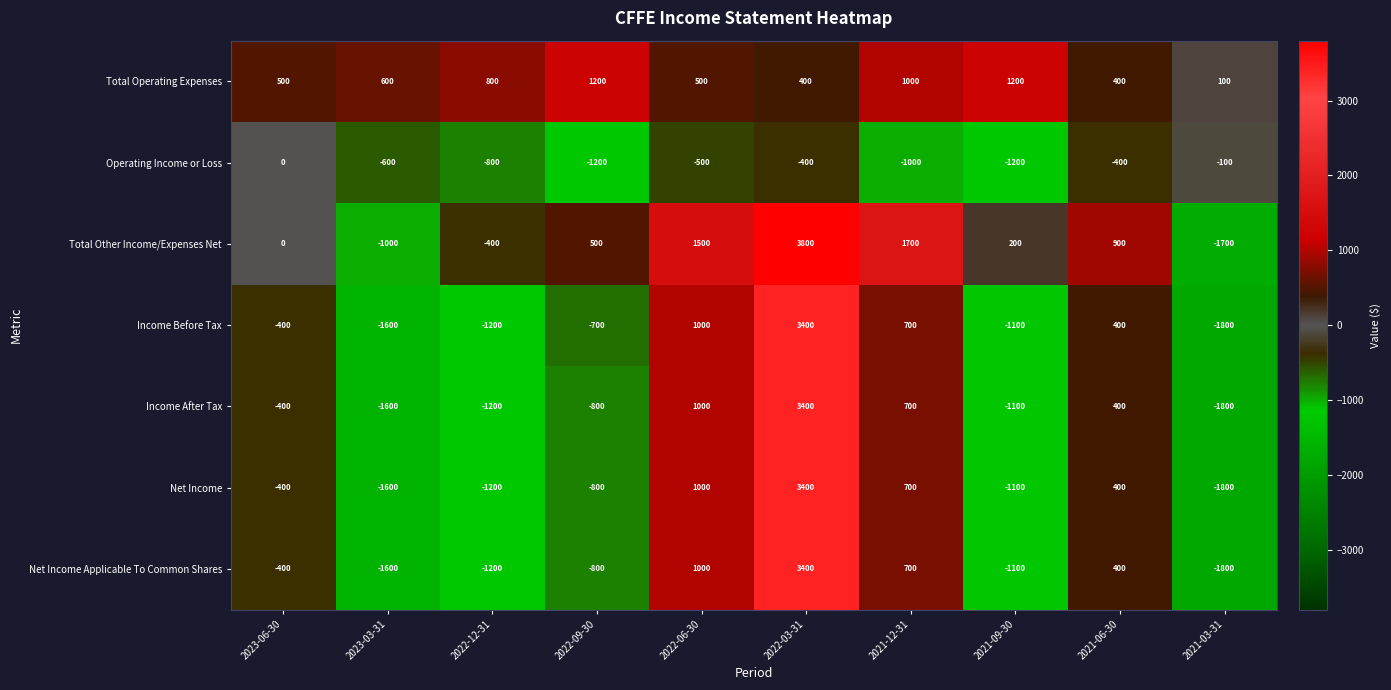

Which series has the widest spread of values?

Total Other Income/Expenses Net